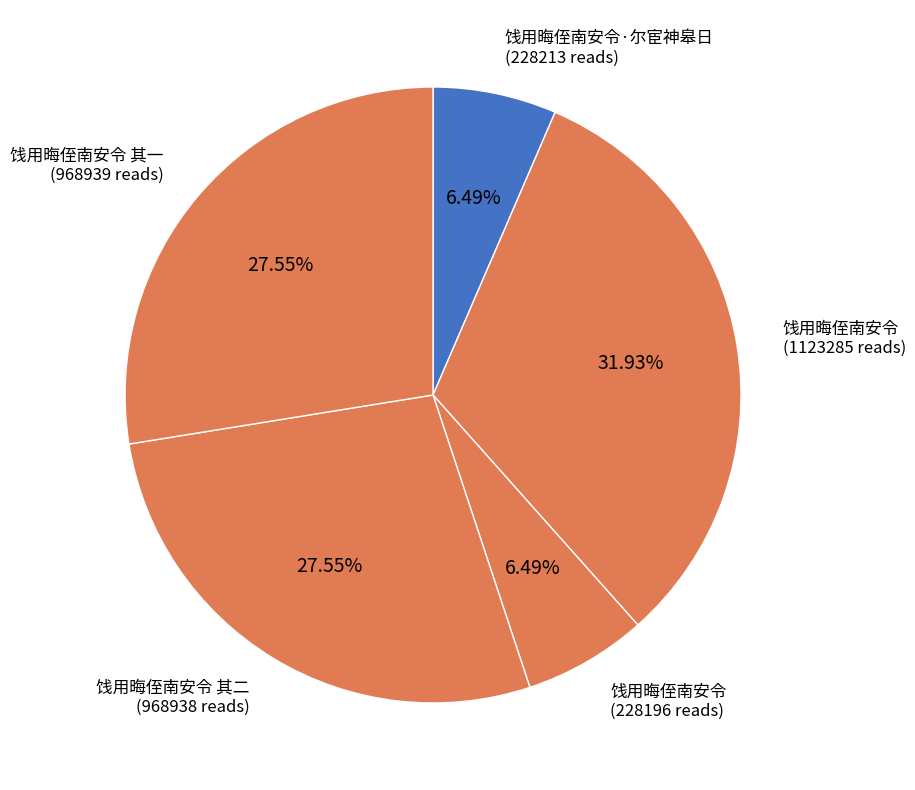

Which slice is the smallest?

饯用晦侄南安令